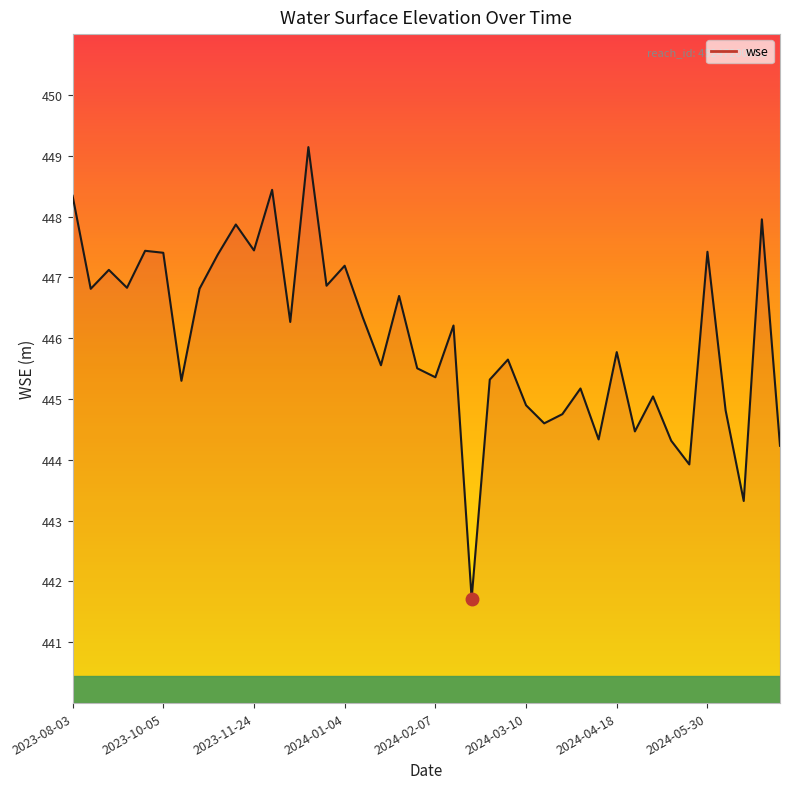

What is the minimum value shown in the chart?

441.7